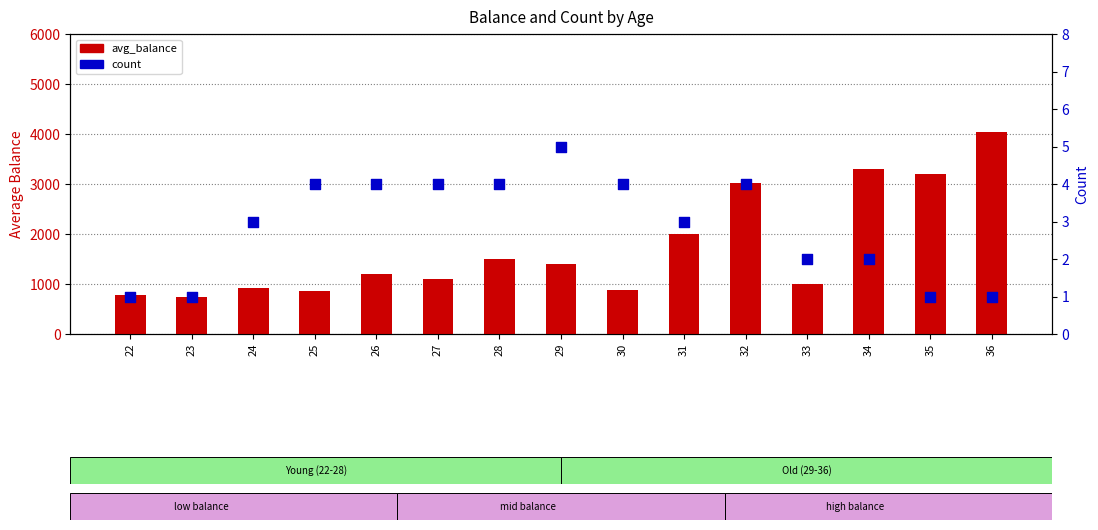

What is the total value across all series at 33?

993.0